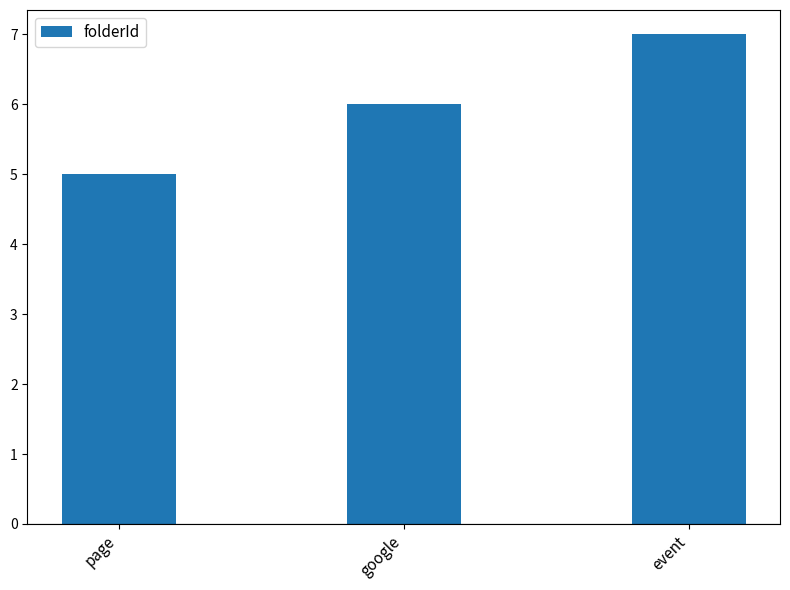

Which label corresponds to the largest value in the chart?

event